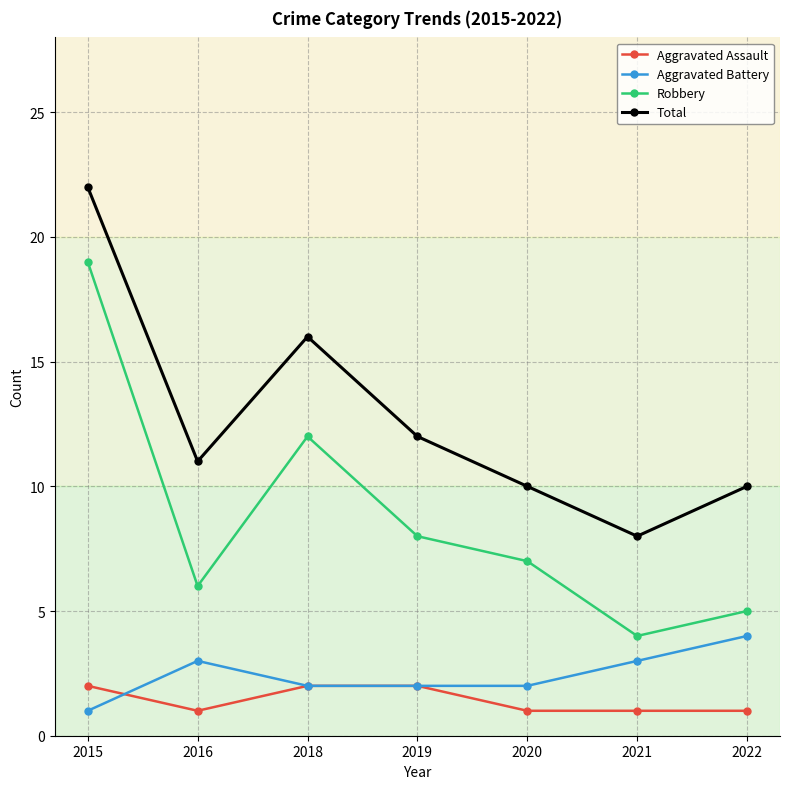

How many interior local peaks does the Total series have?

1